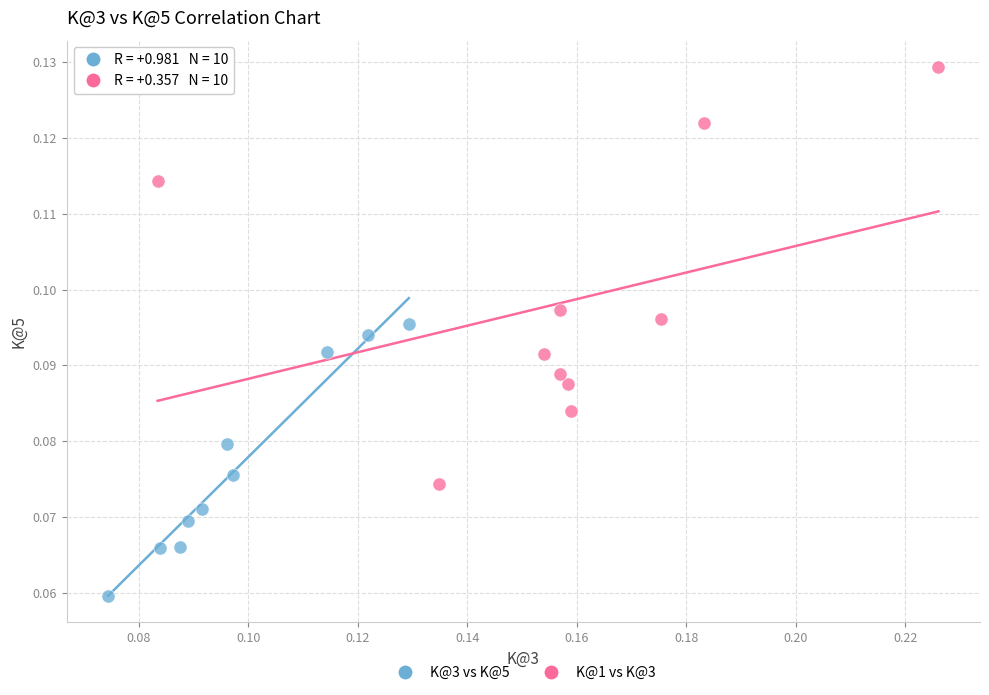

Which series reaches the minimum Y coordinate?

K@3 vs K@5